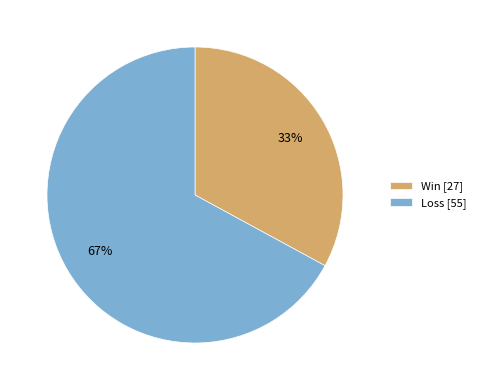

Rank the categories by value from lowest to highest.

Win [27], Loss [55]